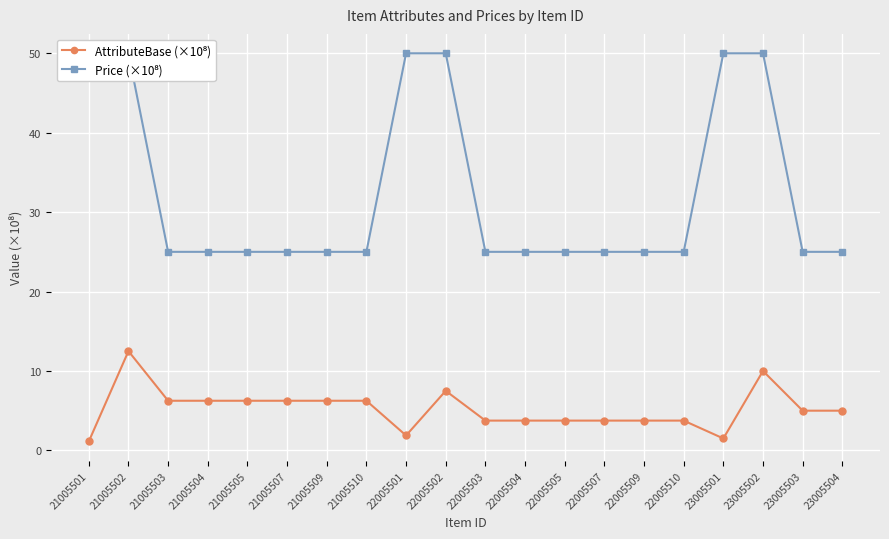

What is the total value across all series at 23005503?

30.0